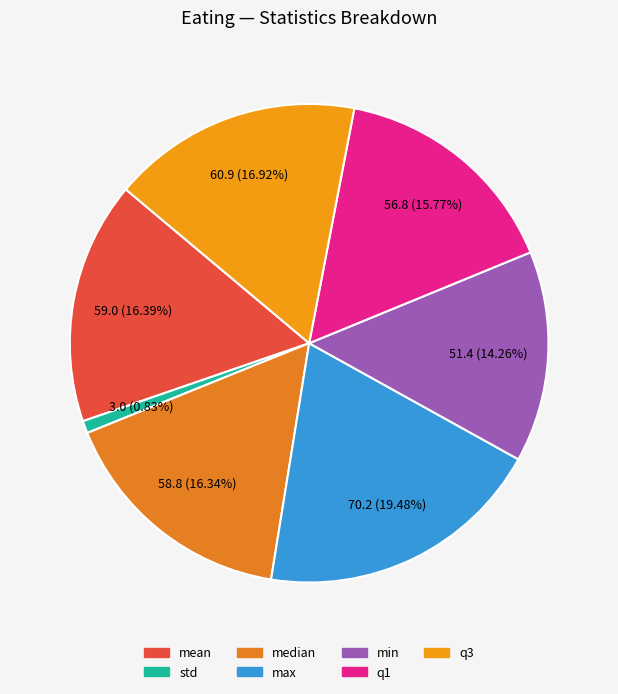

To the nearest percent, what percentage of the pie is max?

19%